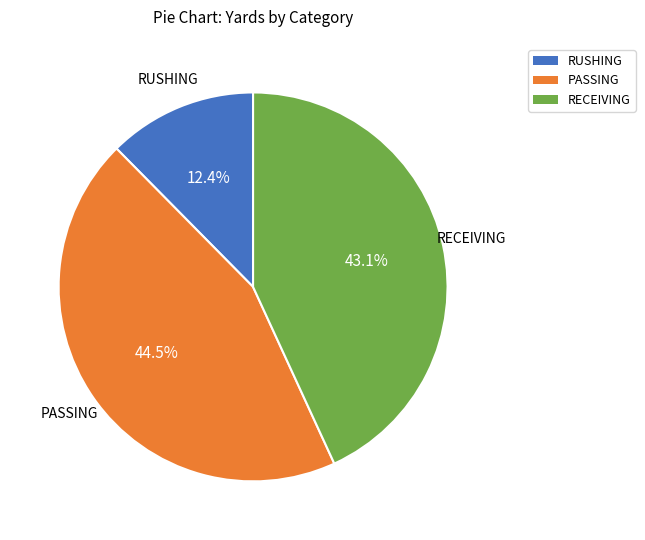

To the nearest percent, what is the difference between the RUSHING and RECEIVING slice percentages?

31%